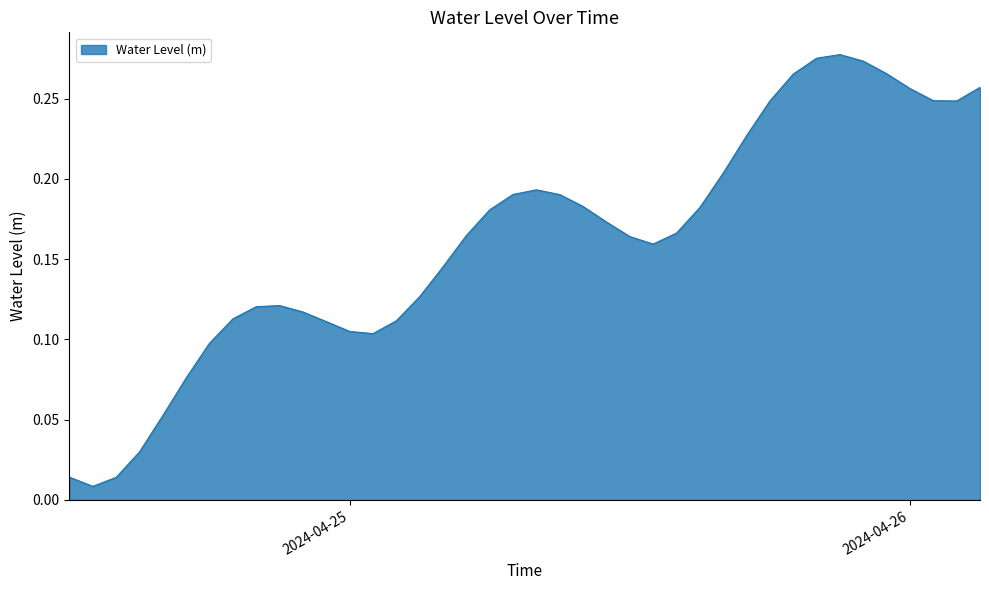

List the labels in order of value, smallest first.

2024-04-24 13:00:00, 2024-04-24 14:00:00, 2024-04-24 12:00:00, 2024-04-24 15:00:00, 2024-04-24 16:00:00, 2024-04-24 17:00:00, 2024-04-24 18:00:00, 2024-04-25 01:00:00, 2024-04-25 00:00:00, 2024-04-24 23:00:00, 2024-04-25 02:00:00, 2024-04-24 19:00:00, 2024-04-24 22:00:00, 2024-04-24 20:00:00, 2024-04-24 21:00:00, 2024-04-25 03:00:00, 2024-04-25 04:00:00, 2024-04-25 13:00:00, 2024-04-25 12:00:00, 2024-04-25 05:00:00, 2024-04-25 14:00:00, 2024-04-25 11:00:00, 2024-04-25 06:00:00, 2024-04-25 15:00:00, 2024-04-25 10:00:00, 2024-04-25 09:00:00, 2024-04-25 07:00:00, 2024-04-25 08:00:00, 2024-04-25 16:00:00, 2024-04-25 17:00:00, 2024-04-25 18:00:00, 2024-04-26 02:00:00, 2024-04-26 01:00:00, 2024-04-26 00:00:00, 2024-04-26 03:00:00, 2024-04-25 19:00:00, 2024-04-25 23:00:00, 2024-04-25 22:00:00, 2024-04-25 20:00:00, 2024-04-25 21:00:00